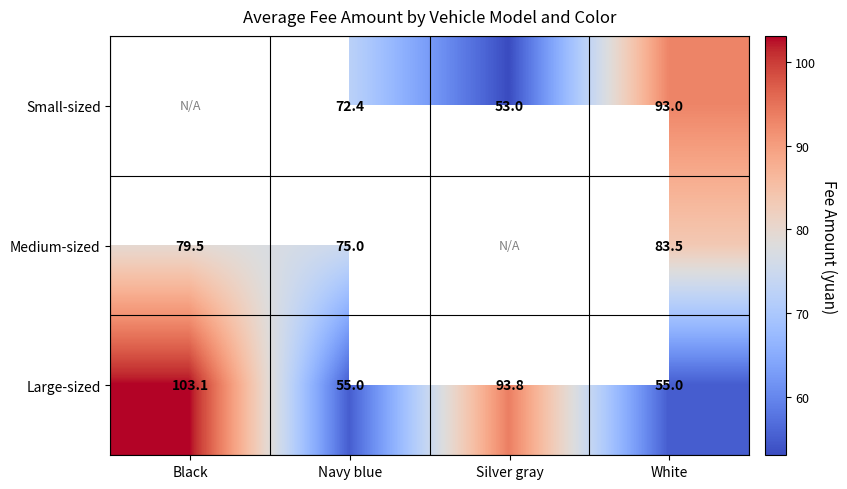

Where does the Large-sized series first go above 93?

Black